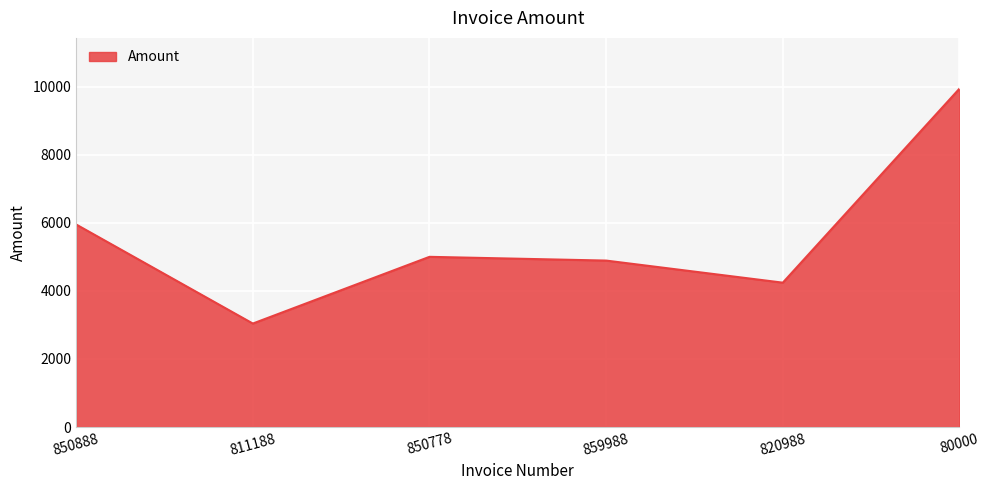

The chart shows a value of 3040.0 at 811188. True or false?

True